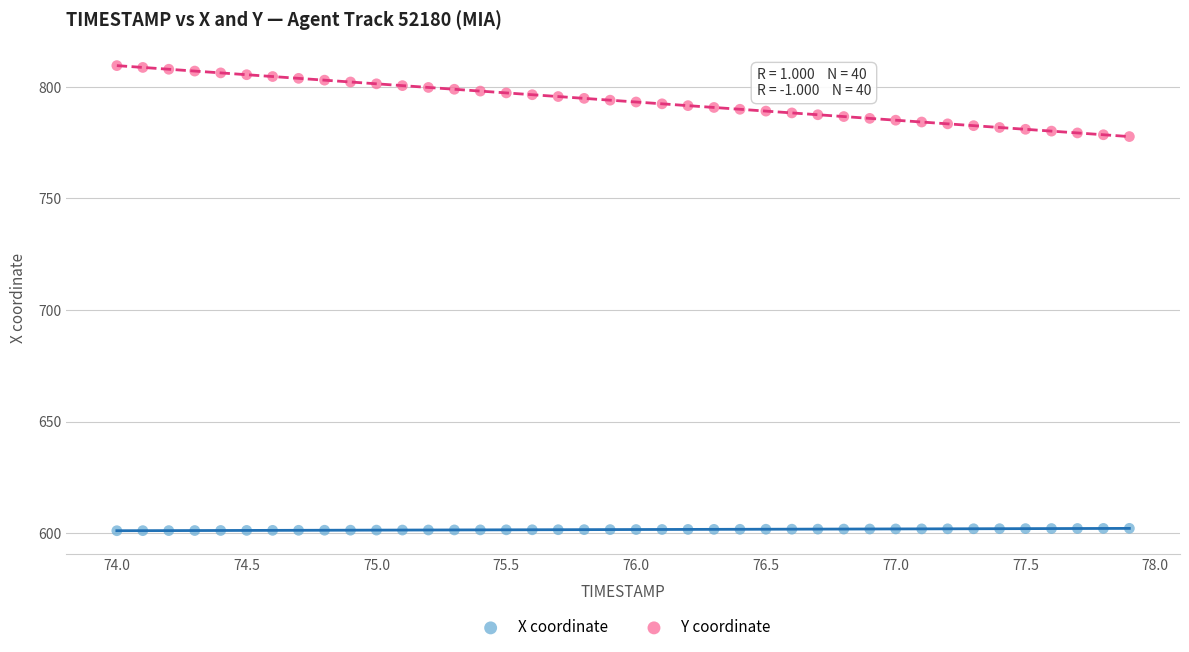

Which series contains the highest Y value?

Y coordinate